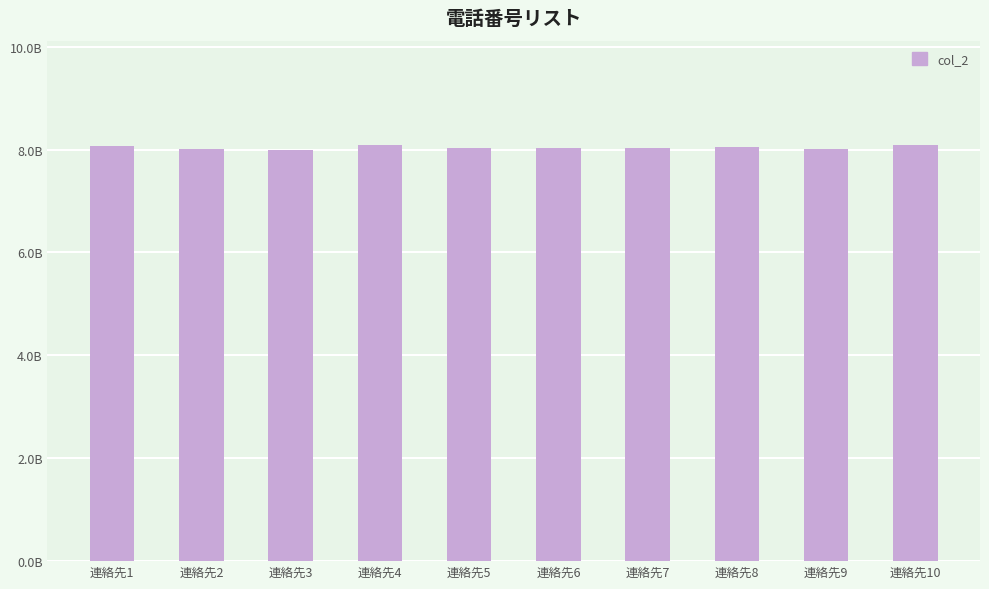

Does the chart contain any negative values?

No